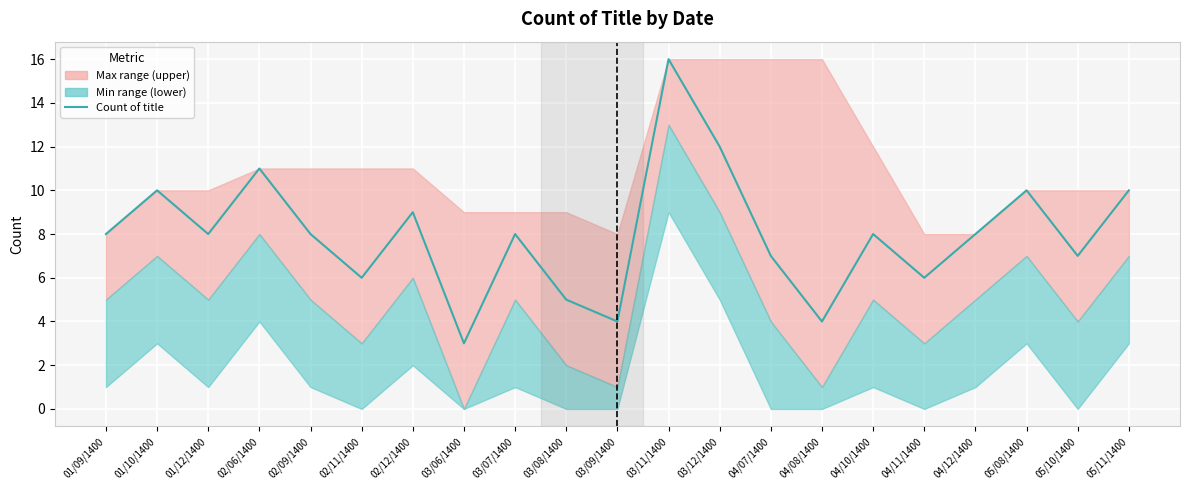

What is the label of the 14th point from the left?

04/07/1400